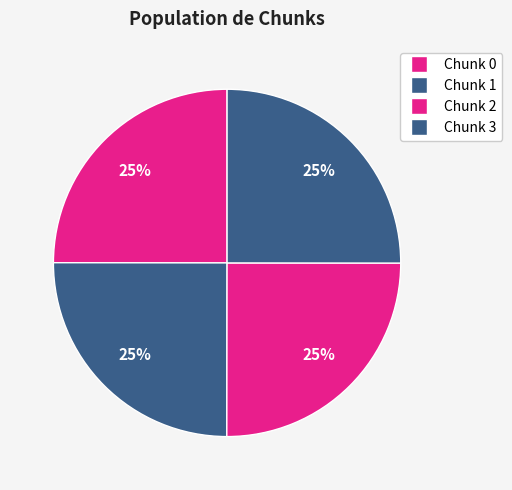

How many segments does this pie chart have?

4